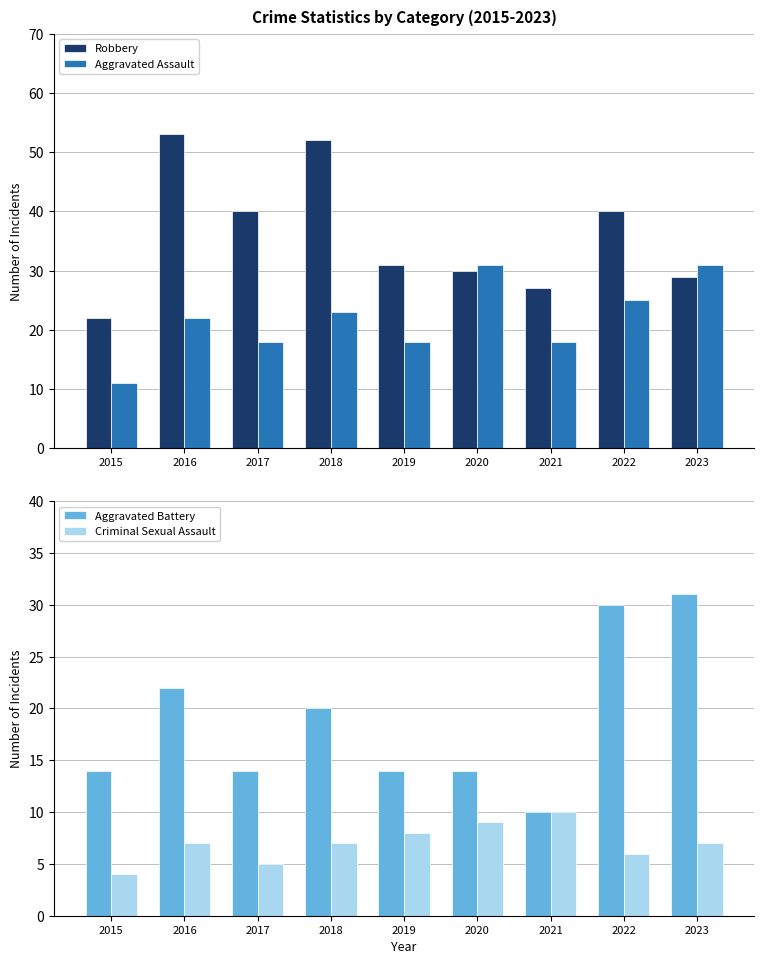

What is the value of the Aggravated Battery bar at the 6th from the left?

14